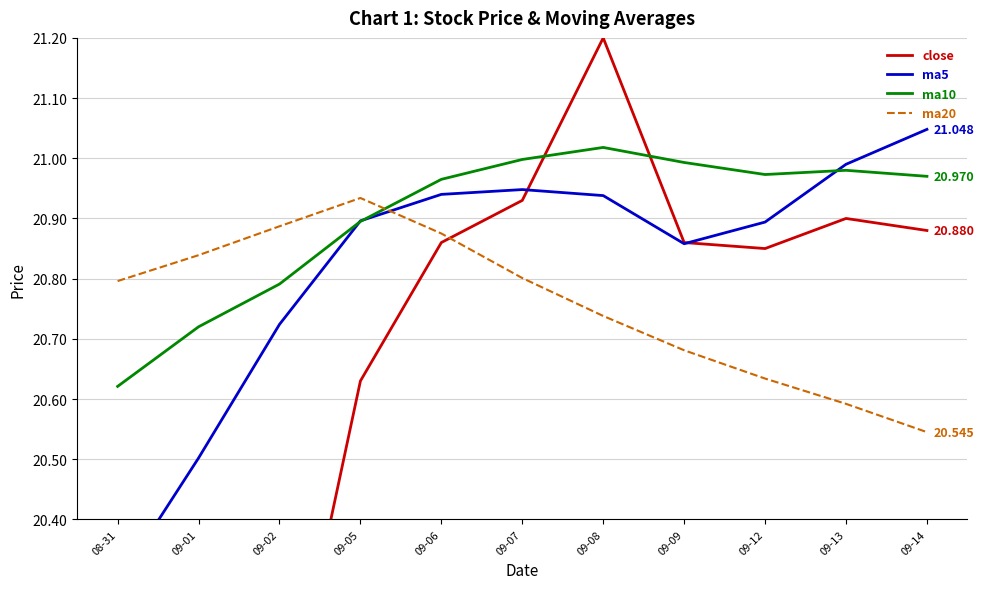

Reading left to right, list all the values displayed in this chart.

close: 08-31=19.9	09-01=20.1	09-02=20.0	09-05=20.6	09-06=20.9	09-07=20.9	09-08=21.2	09-09=20.9	09-12=20.9	09-13=20.9	09-14=20.9
ma5: 08-31=20.3	09-01=20.5	09-02=20.7	09-05=20.9	09-06=20.9	09-07=20.9	09-08=20.9	09-09=20.9	09-12=20.9	09-13=21.0	09-14=21.0
ma10: 08-31=20.6	09-01=20.7	09-02=20.8	09-05=20.9	09-06=21.0	09-07=21.0	09-08=21.0	09-09=21.0	09-12=21.0	09-13=21.0	09-14=21.0
ma20: 08-31=20.8	09-01=20.8	09-02=20.9	09-05=20.9	09-06=20.9	09-07=20.8	09-08=20.7	09-09=20.7	09-12=20.6	09-13=20.6	09-14=20.5